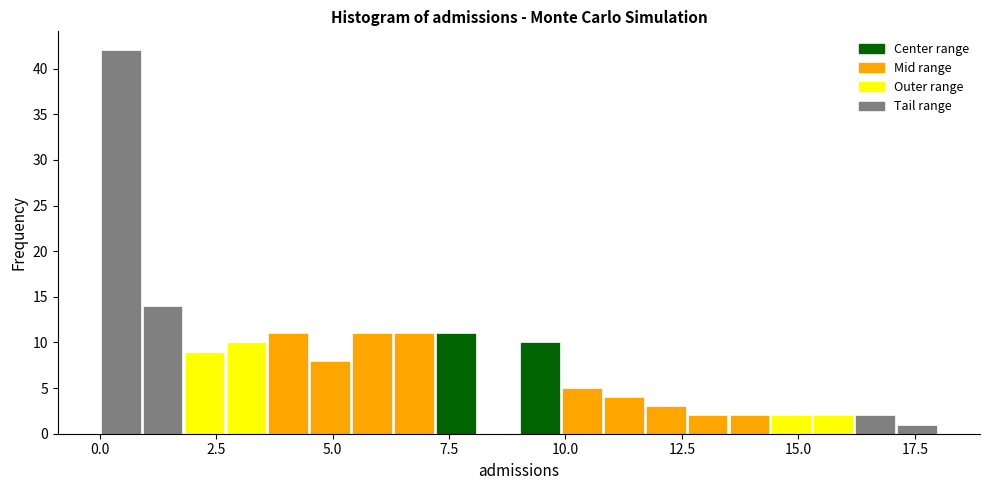

Around what value on the x-axis is the tallest bar? Give the approximate position of its centre, as read against the axis.

0.5